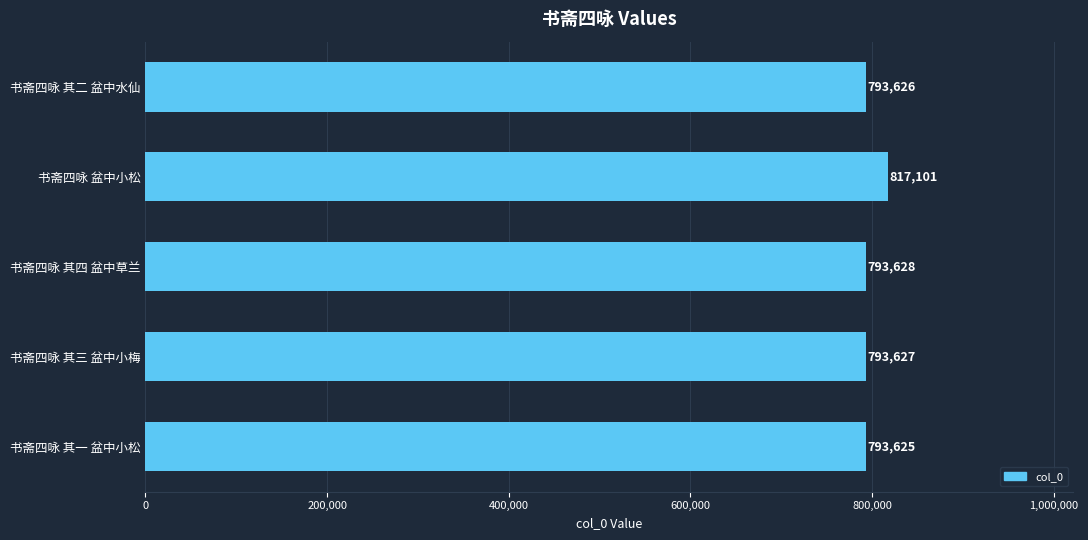

How many data points does each series have?

5